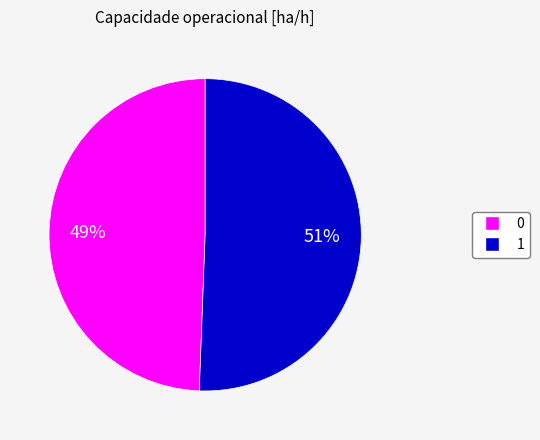

Does any single category account for the majority?

Yes